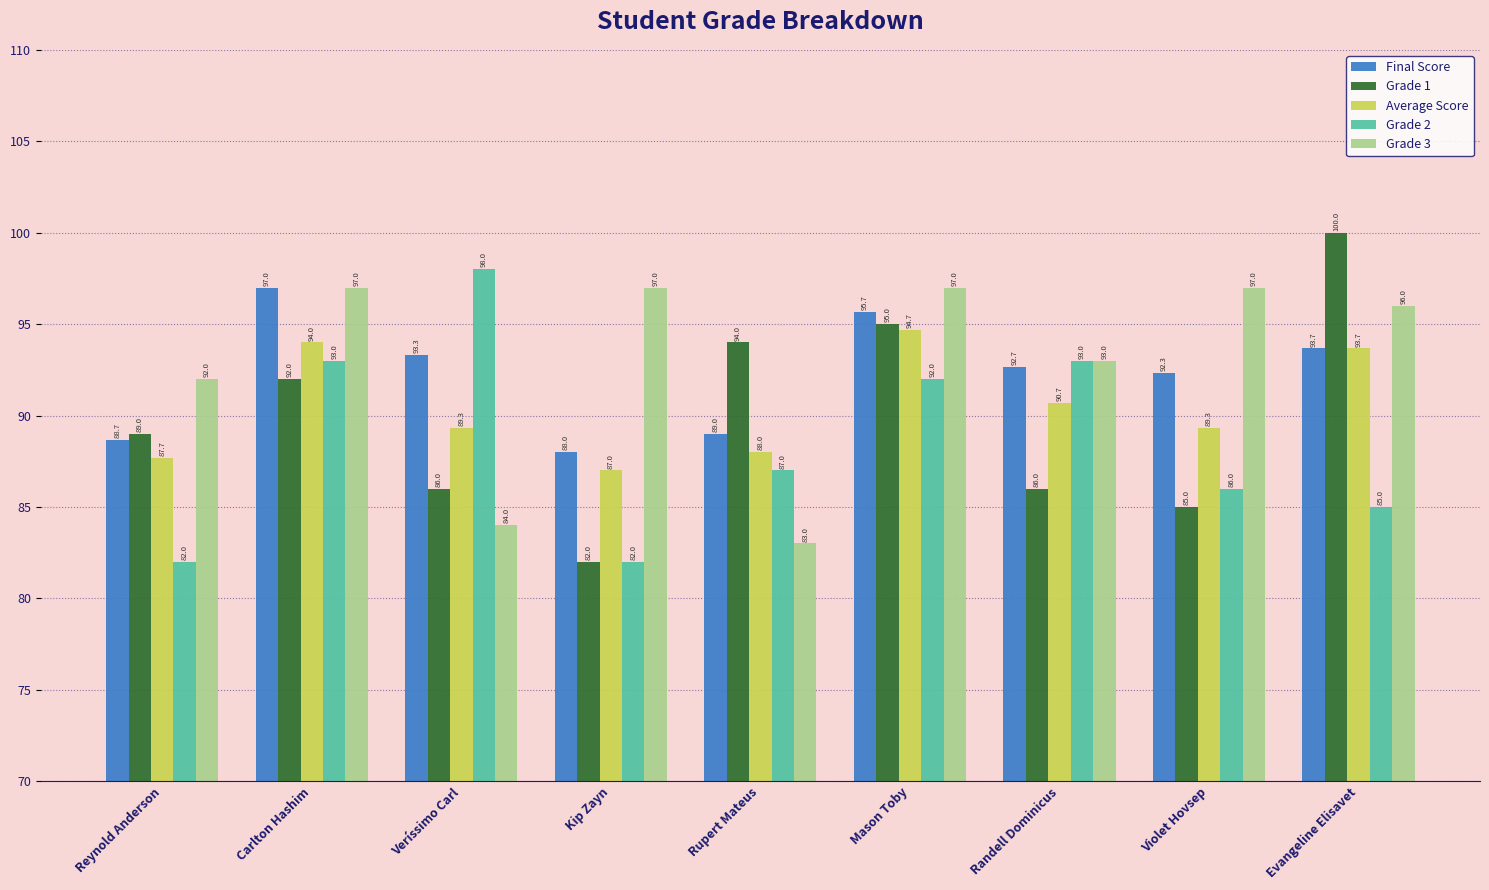

Rank the series at Rupert Mateus from highest to lowest value.

Grade 1, Final Score, Average Score, Grade 2, Grade 3